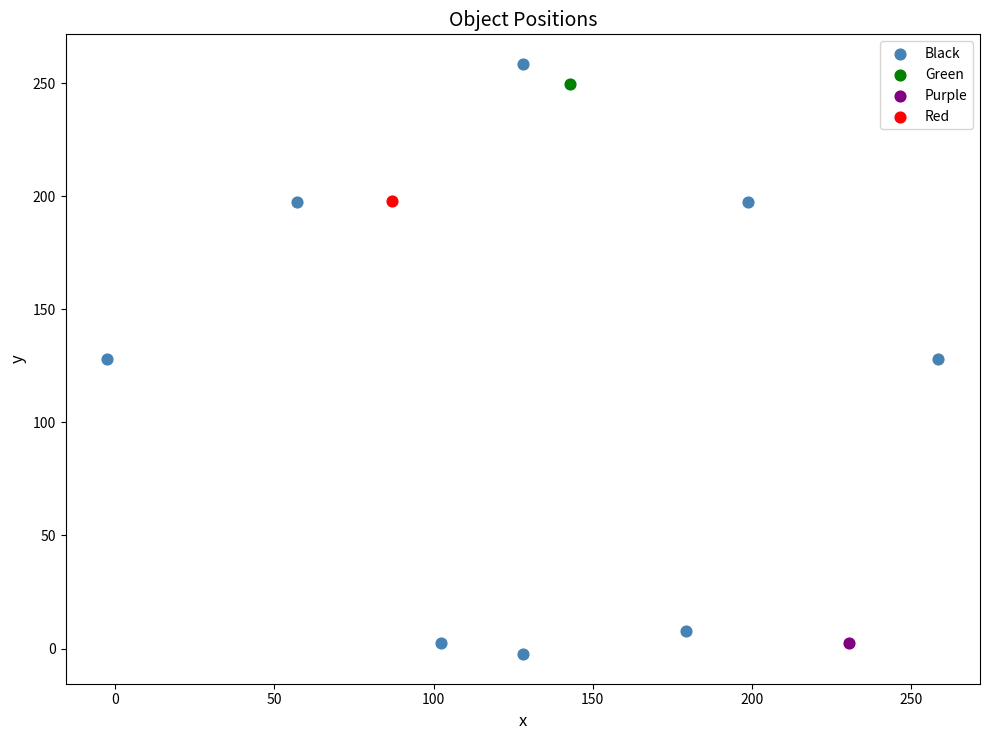

What are all the series names shown in the legend?

Black, Green, Purple, Red